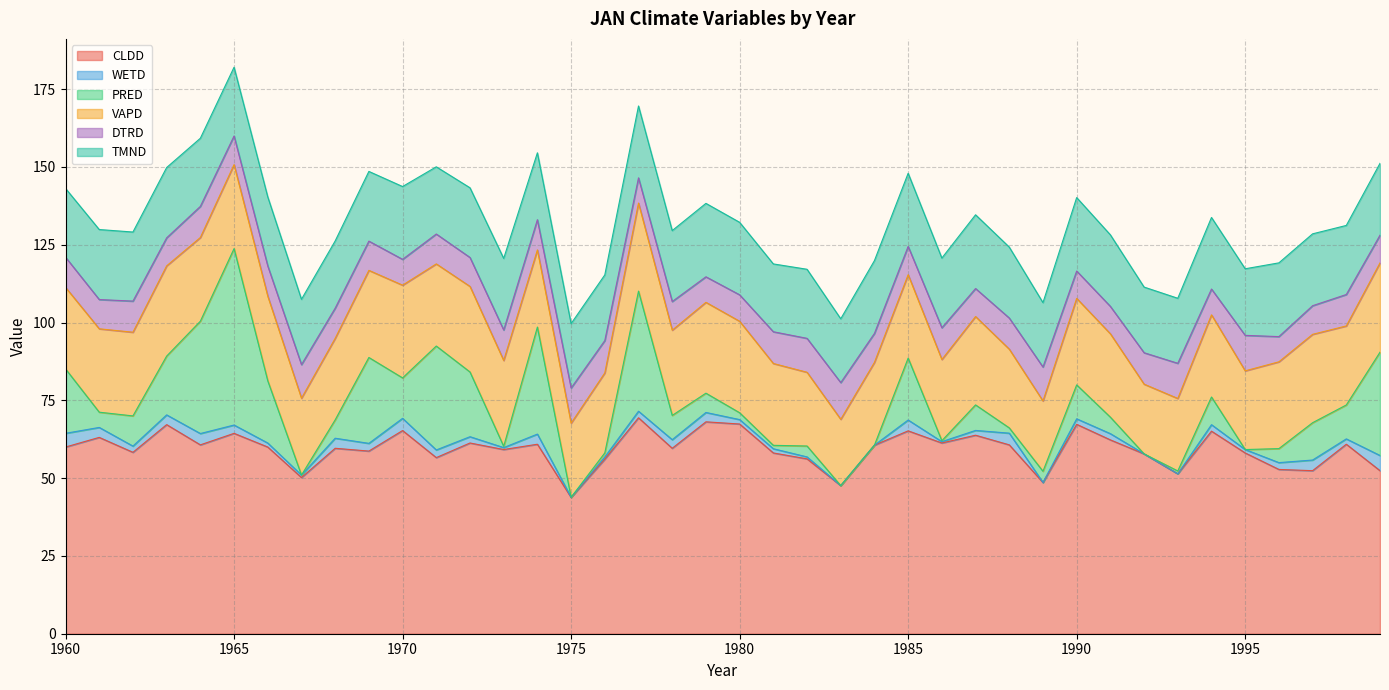

Which series has the largest range (max minus min)?

PRED